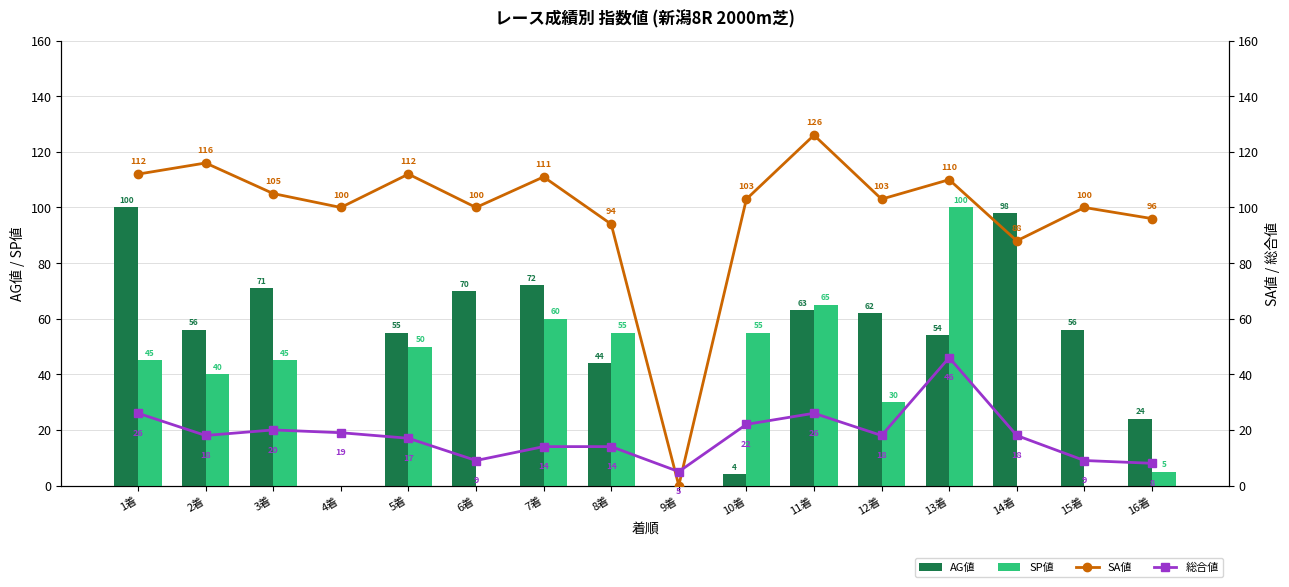

Reading left to right, list all the values displayed in this chart.

AG値: 1着=100	2着=56	3着=71	4着=0	5着=55	6着=70	7着=72	8着=44	9着=0	10着=4	11着=63	12着=62	13着=54	14着=98	15着=56	16着=24
SP値: 1着=45	2着=40	3着=45	4着=0	5着=50	6着=0	7着=60	8着=55	9着=0	10着=55	11着=65	12着=30	13着=100	14着=0	15着=0	16着=5
SA値: 1着=112	2着=116	3着=105	4着=100	5着=112	6着=100	7着=111	8着=94	9着=0	10着=103	11着=126	12着=103	13着=110	14着=88	15着=100	16着=96
総合値: 1着=26	2着=18	3着=20	4着=19	5着=17	6着=9	7着=14	8着=14	9着=5	10着=22	11着=26	12着=18	13着=46	14着=18	15着=9	16着=8